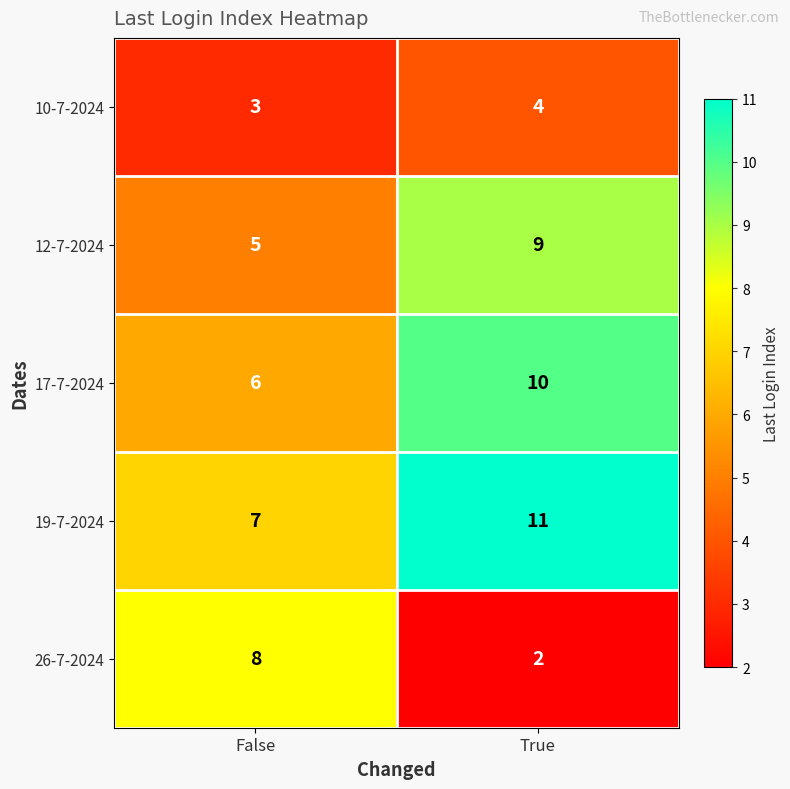

At which category is the sum across all series the highest?

True